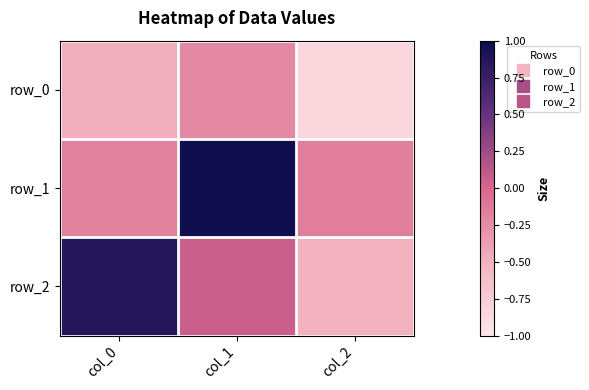

Reading left to right, extract all data points from this chart.

row_0: col_0=-0.5	col_1=-0.2	col_2=-0.9
row_1: col_0=-0.2	col_1=1.0	col_2=-0.2
row_2: col_0=0.9	col_1=0.1	col_2=-0.5